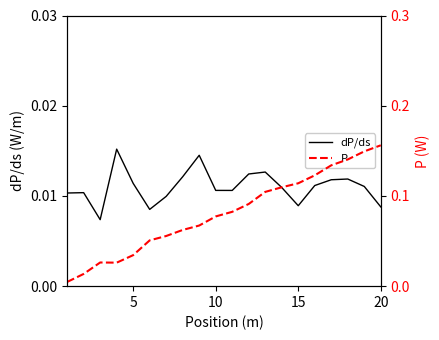

How many dP/ds values are between 0 and 1?

20